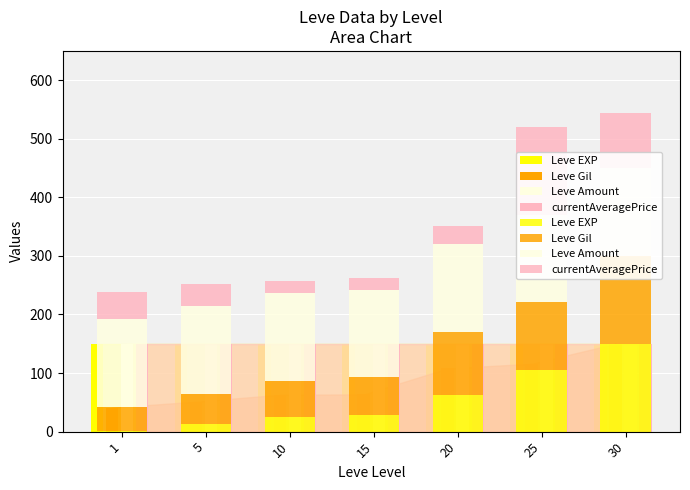

How many data points in Leve Gil are less than 63?

3